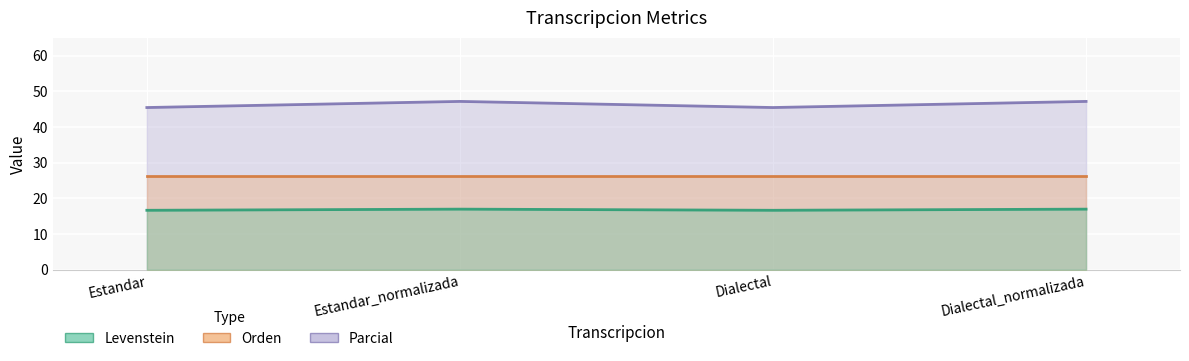

What value does the Parcial series have at Estandar_normalizada?

17.0